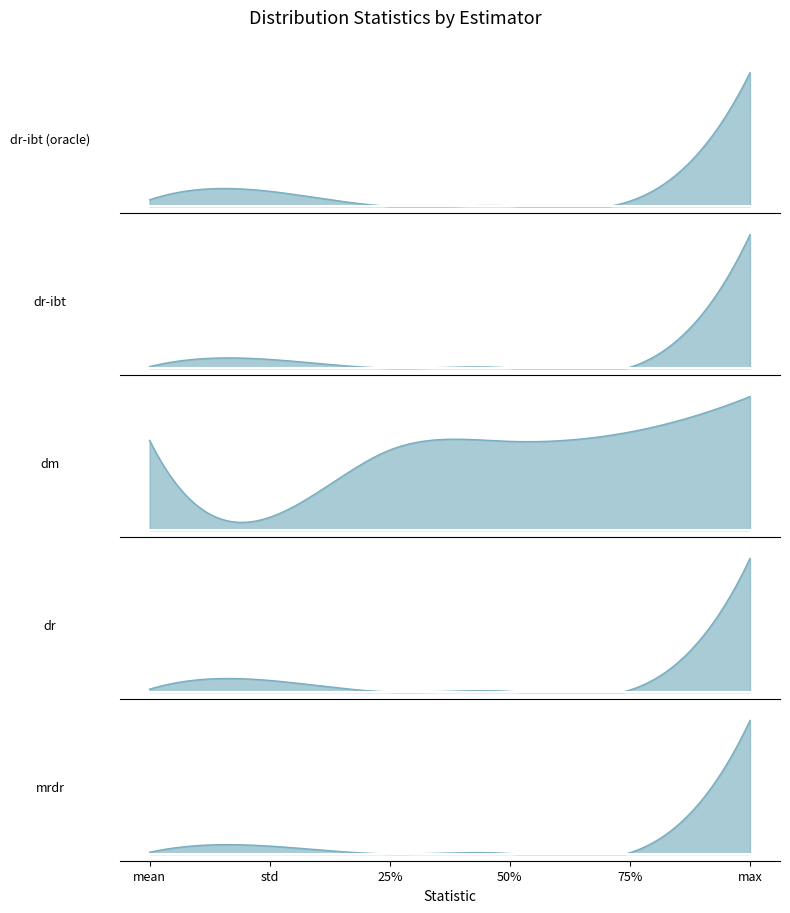

After their last crossing, which series has the higher values: mrdr or dr-ibt?

dr-ibt